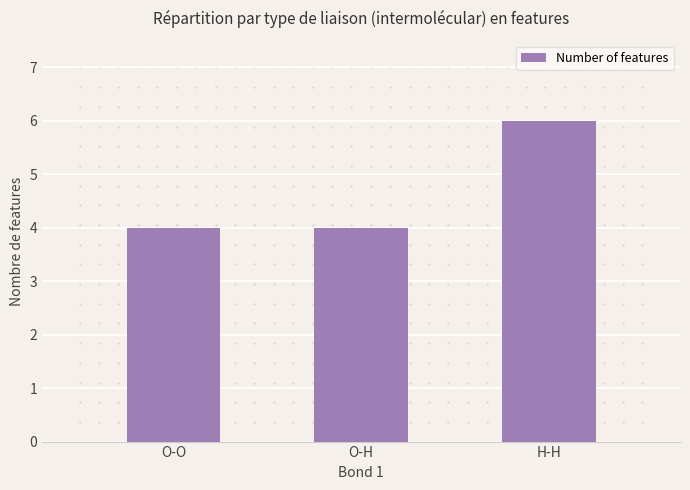

True or false: the data shows 6 at H-H.

True